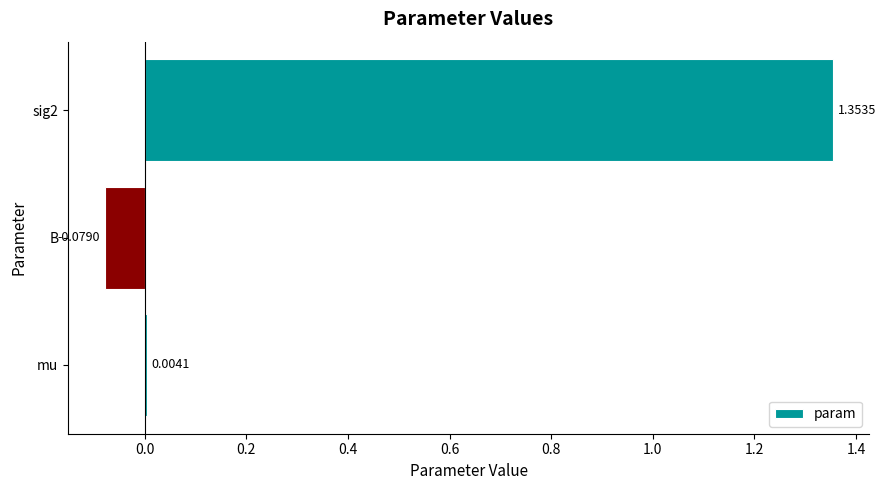

What is the sum of all values?

1.3